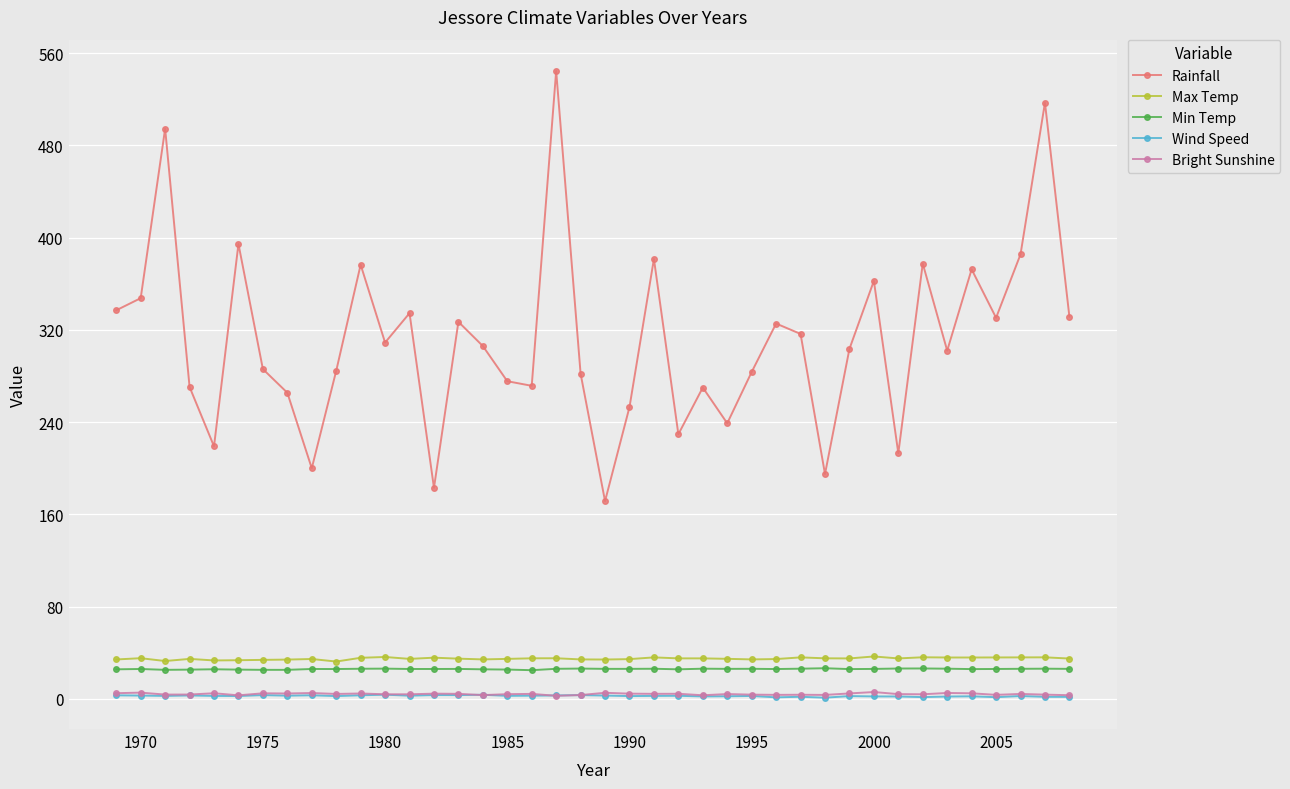

What is the value of the Rainfall point at the 18th from the left?

271.5